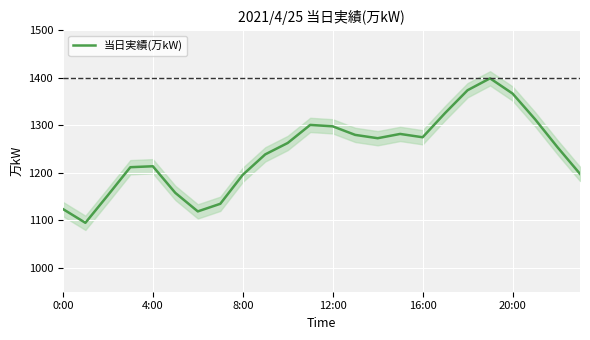

Where is the data nearest to the value 1247?

22